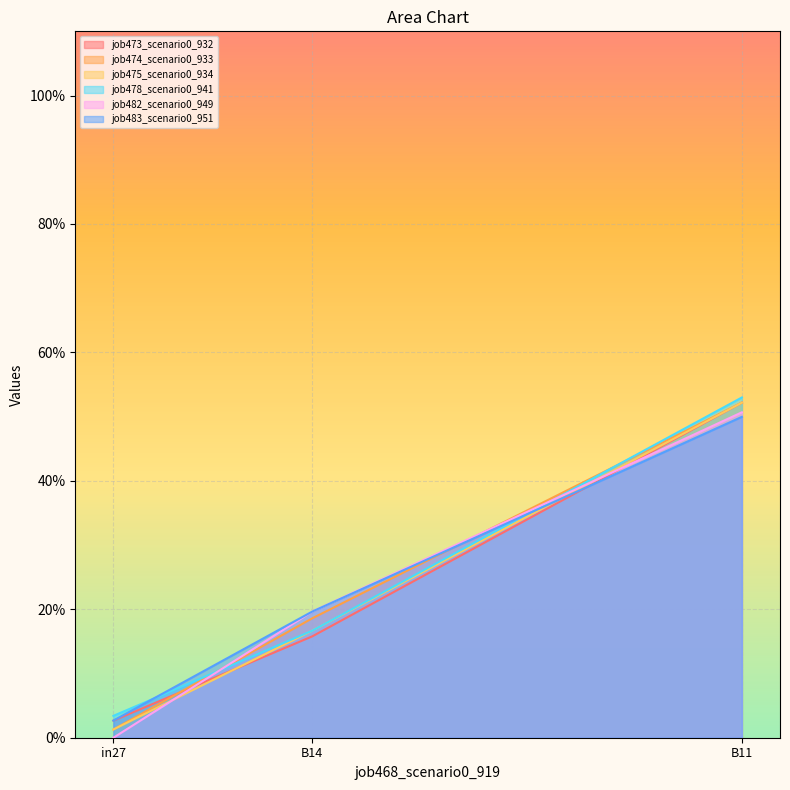

What is the difference between the maximum and minimum values in the job482_scenario0_949 series?

0.5